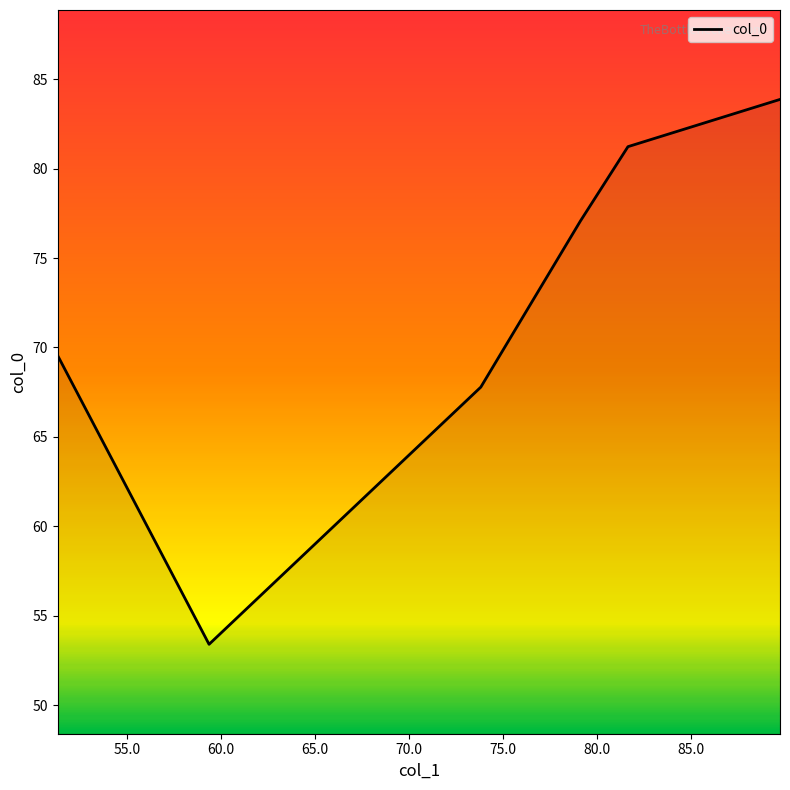

What is the sum of all values?

432.9